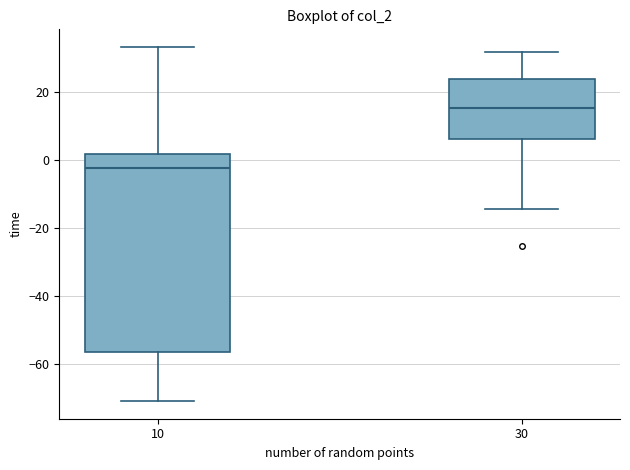

Where does the upper whisker of the box at x = 30 end on the y-axis? The values are not printed on the chart, so give them approximately, as read against the axis.

32